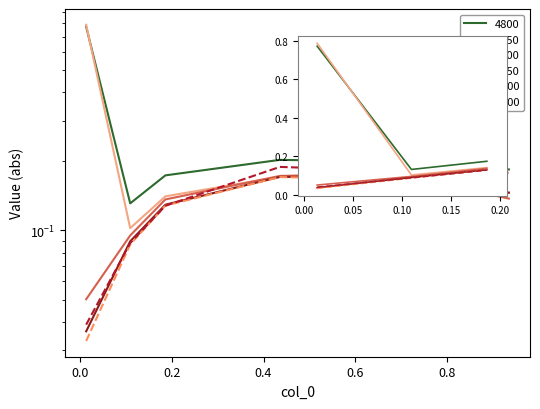

List the series in order of their peak value, highest first.

4800, 4850, 5100, 4900, 4950, 5000